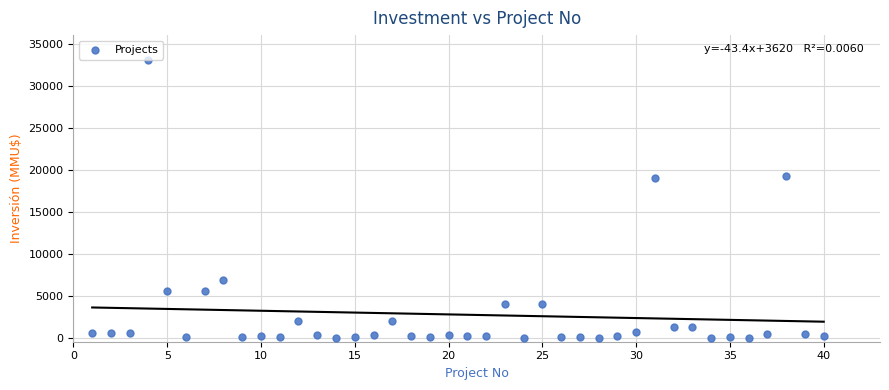

What is the range of X values (max minus min)?

39